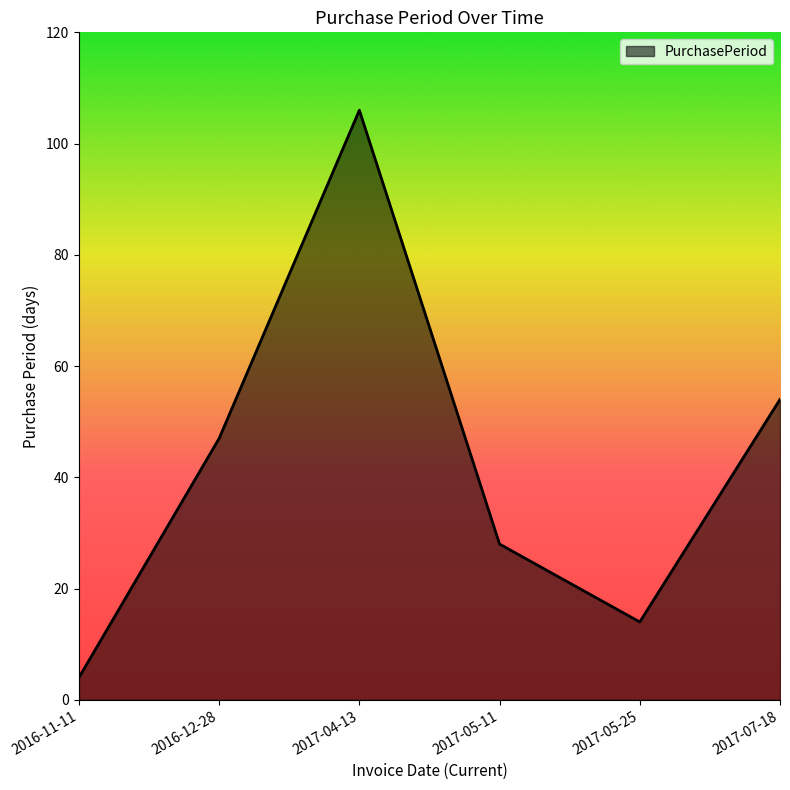

What is the approximate value at 2016-12-28?

47